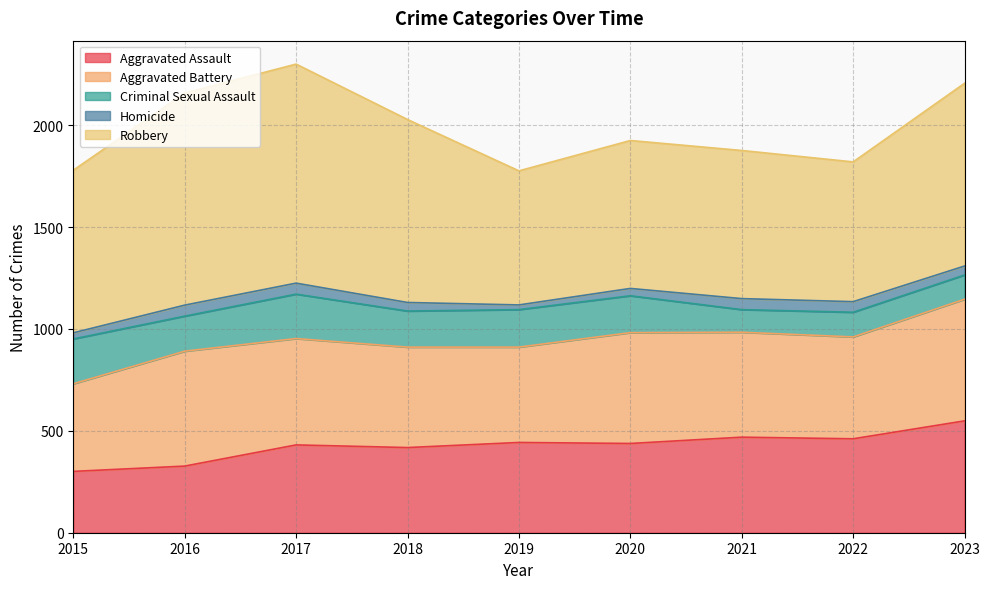

Reading left to right, what are all the values shown in this chart?

Aggravated Assault: 301	327	431	418	443	438	469	461	549
Aggravated Battery: 430	564	522	493	468	544	515	500	597
Criminal Sexual Assault: 220	172	218	177	184	181	111	121	119
Homicide: 30	54	54	42	23	36	54	52	44
Robbery: 798	1041	1075	898	658	726	727	686	897